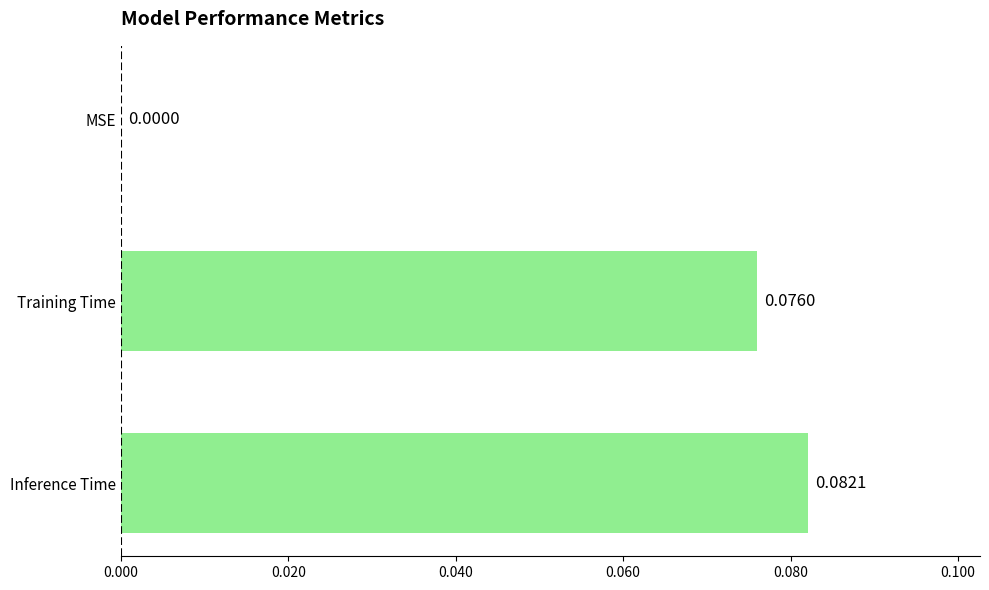

What is the change in value from MSE to Inference Time?

+0.1